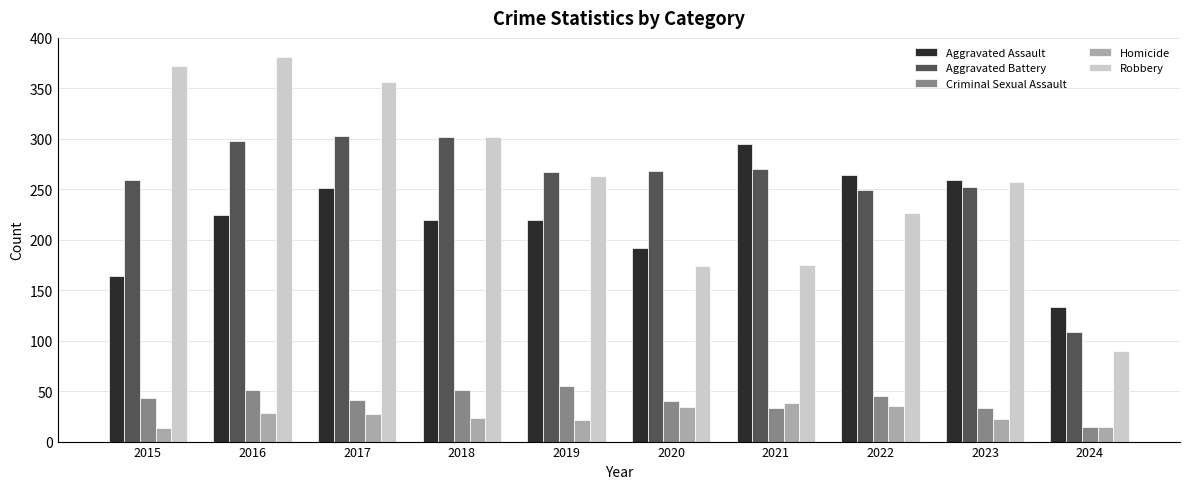

What is the minimum value shown in the chart?

13